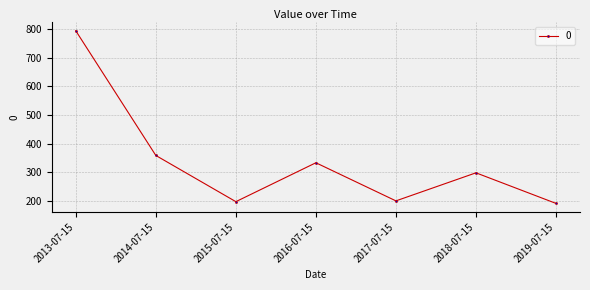

What is the sum of the values at 2018-07-15 and 2015-07-15?

495.7